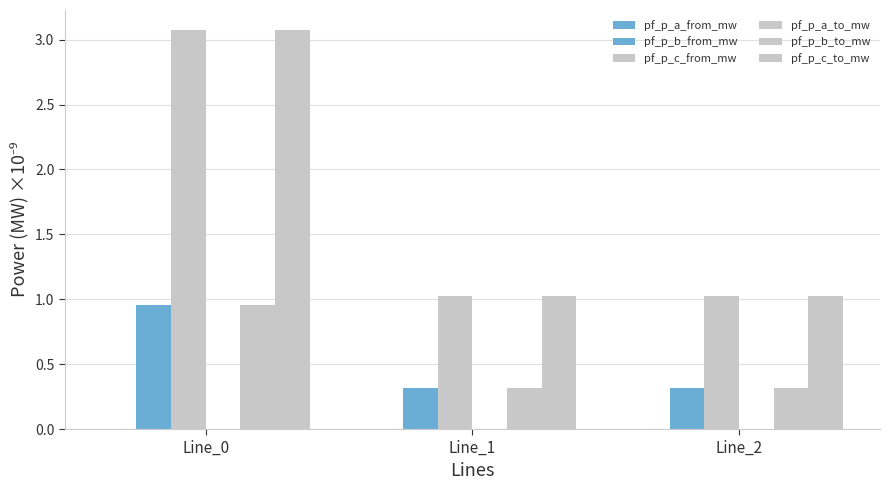

How many distinct data groups are displayed?

6